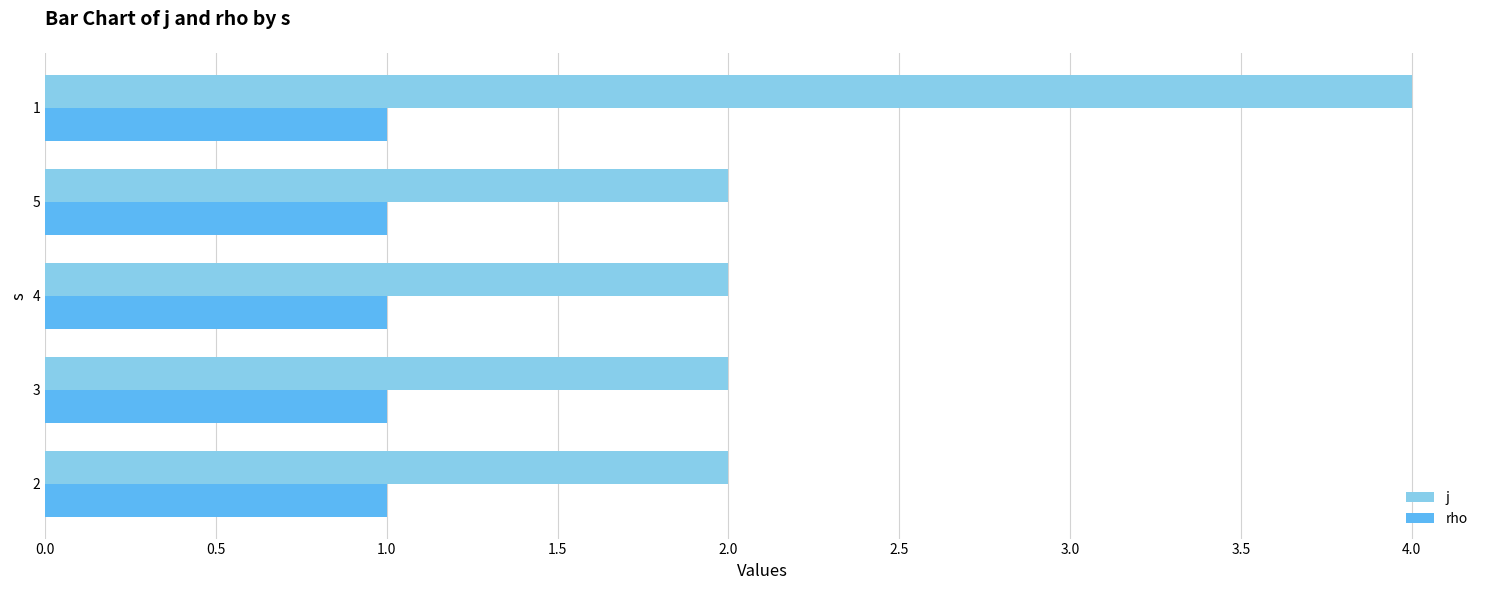

What is the highest value of the j series?

4